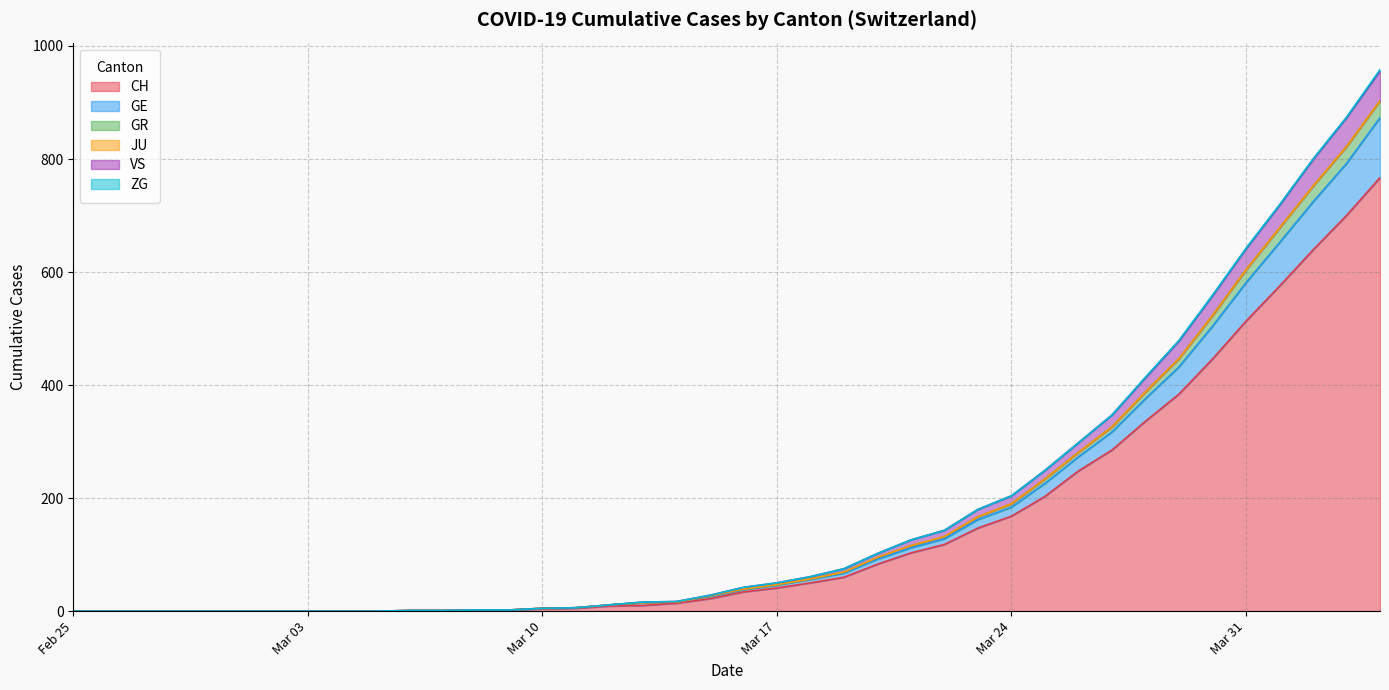

What is the highest value of the CH series?

767